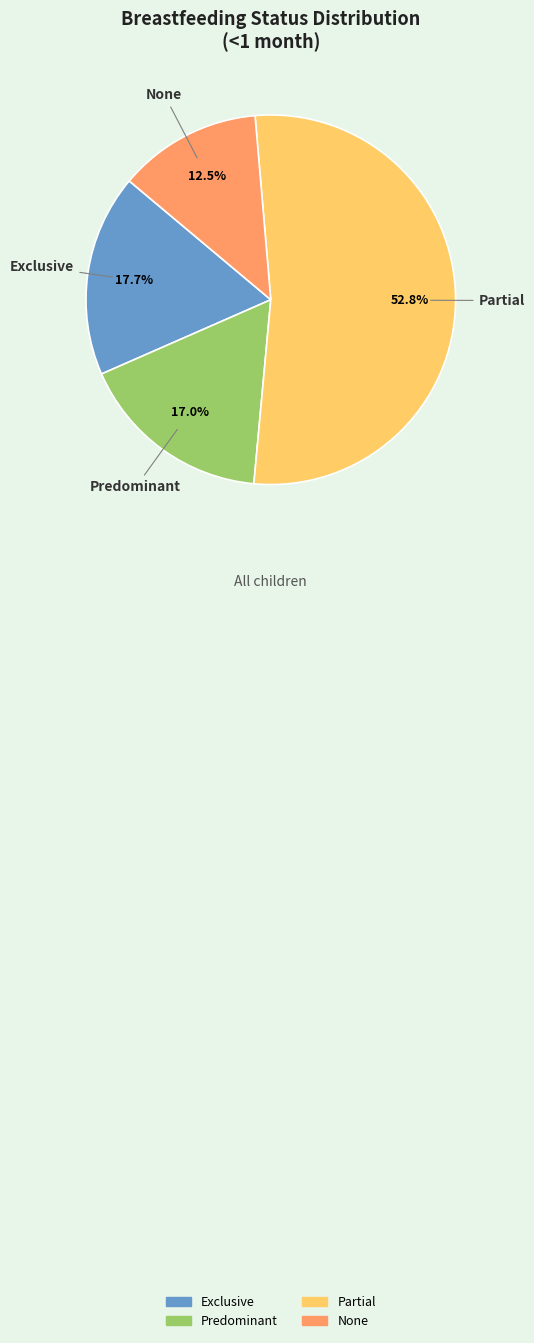

What is the majority slice?

Partial